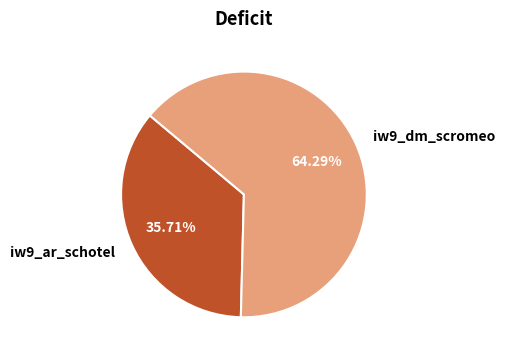

What percentage is the iw9_dm_scromeo slice, to the nearest percent?

64%